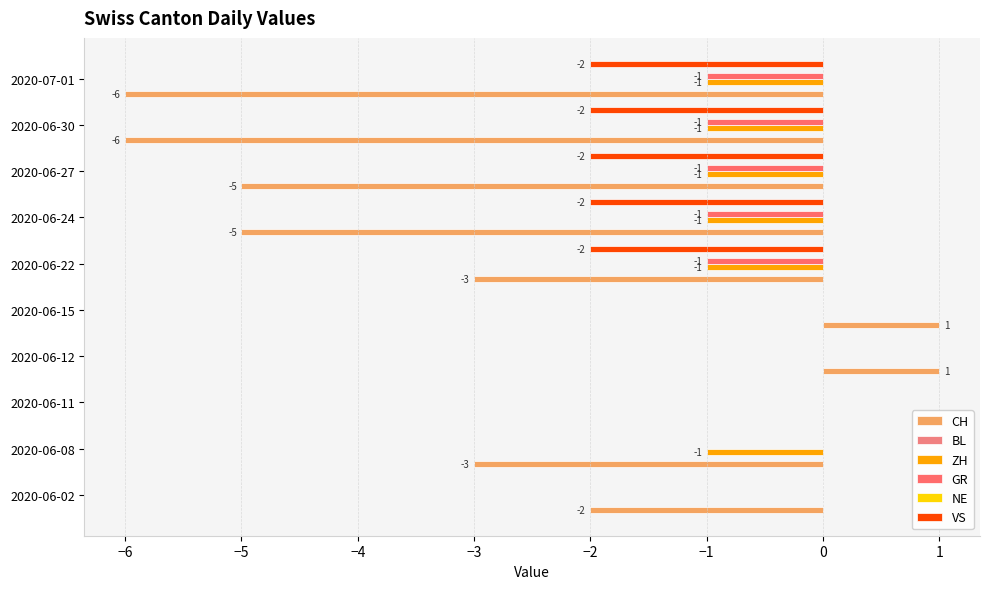

What is the sum of all GR values?

-5.0